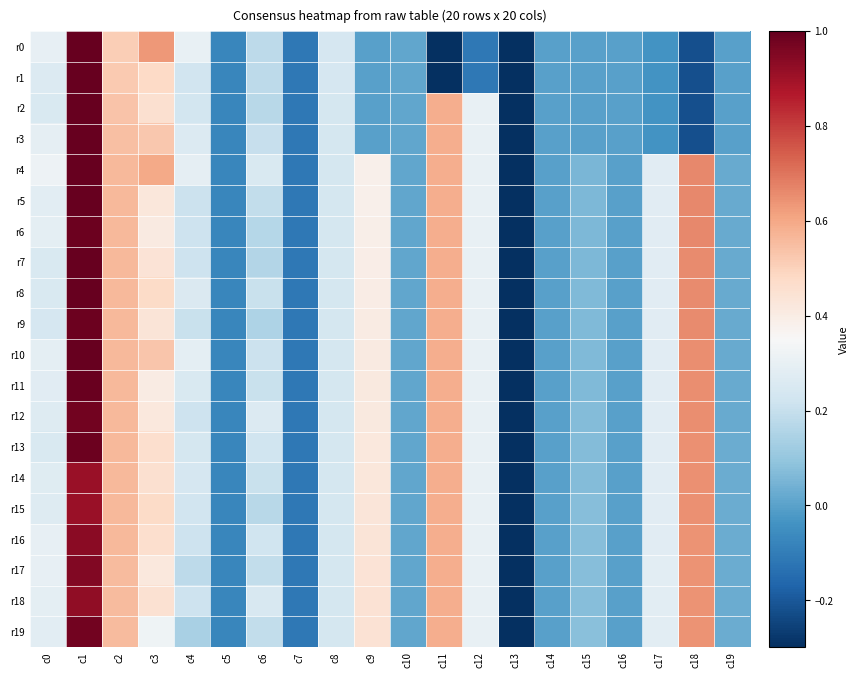

At which category is the sum across all series the highest?

c1